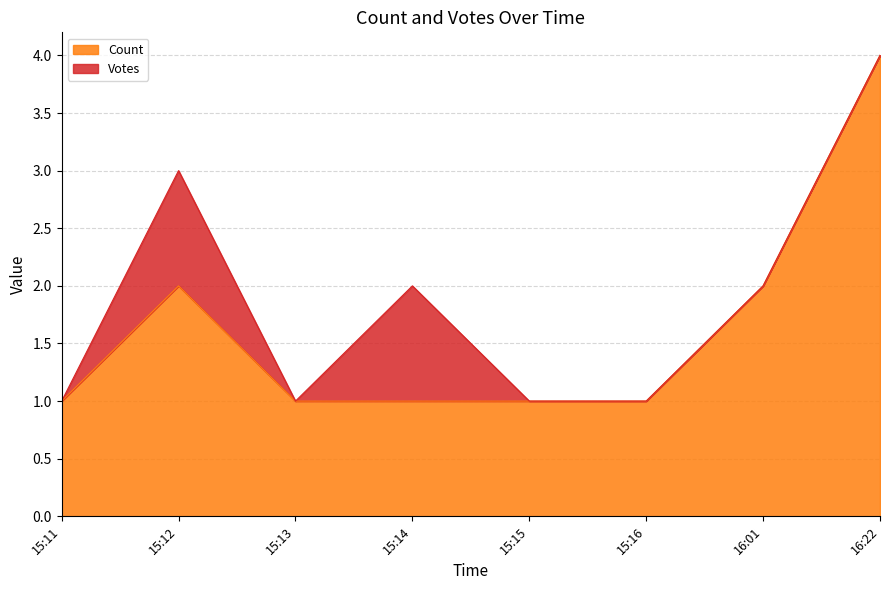

Which has a higher value, 16:01 or 16:22?

16:22